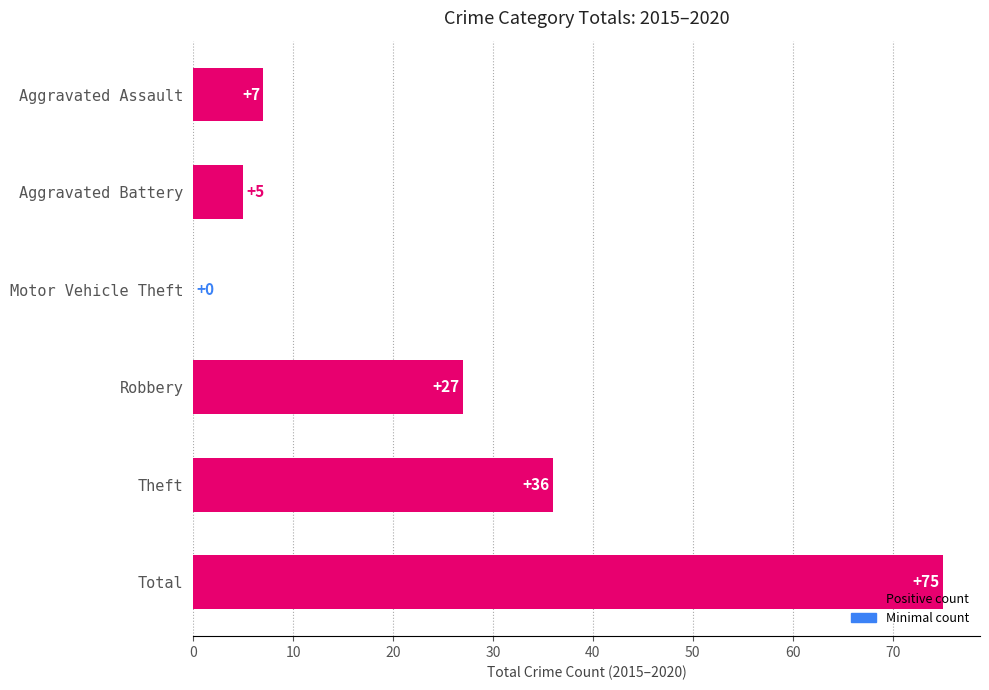

Which category has the highest value across all series?

Total